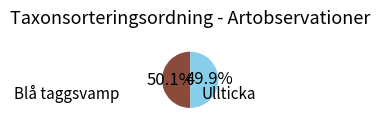

Is there any slice that represents more than half of the pie?

Yes